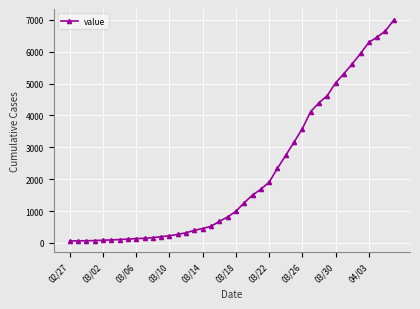

What is the maximum value shown in the chart?

6995